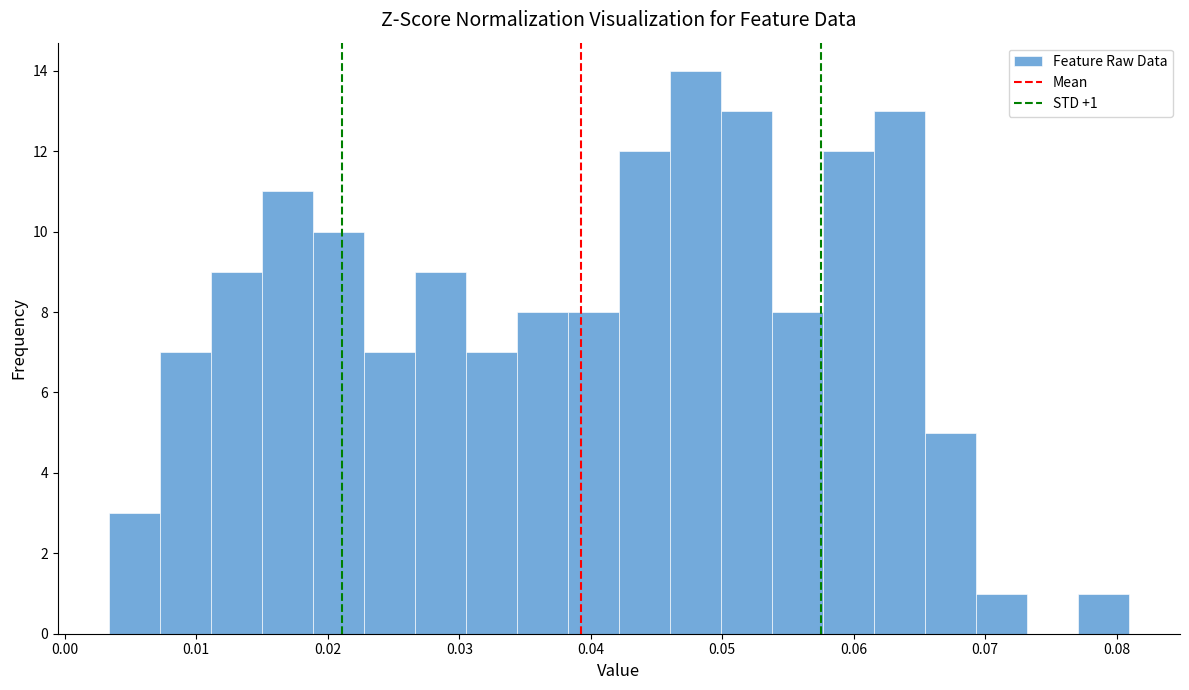

Read against the x-axis, roughly where is the centre of the tallest bar?

0.048